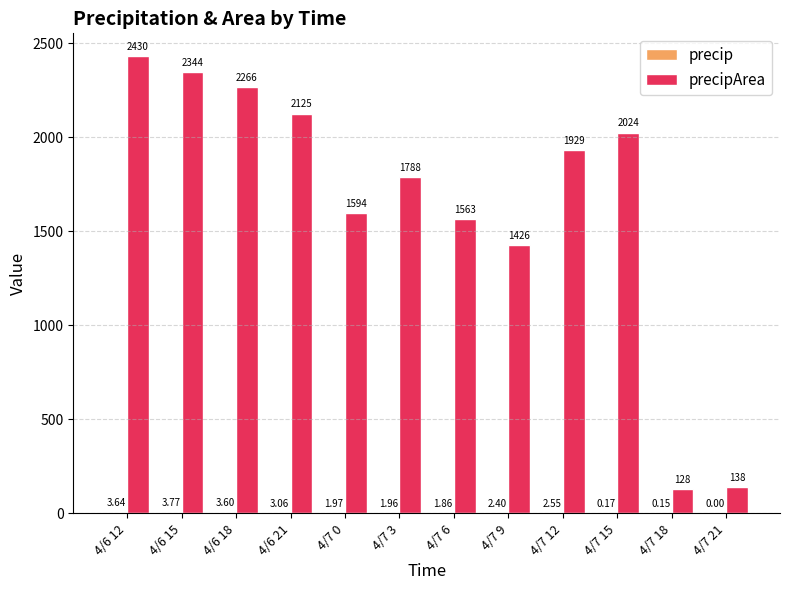

At which category is the sum across all series the highest?

4/6 12